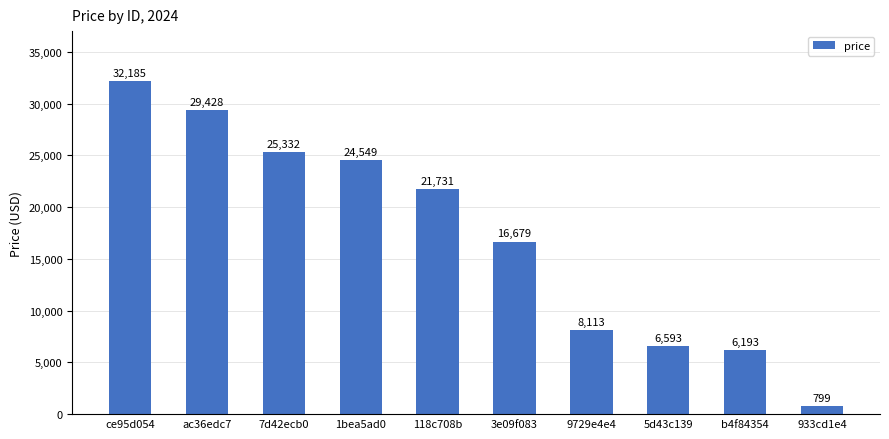

What is the sum of the values at 5d43c139 and 118c708b?

28324.2